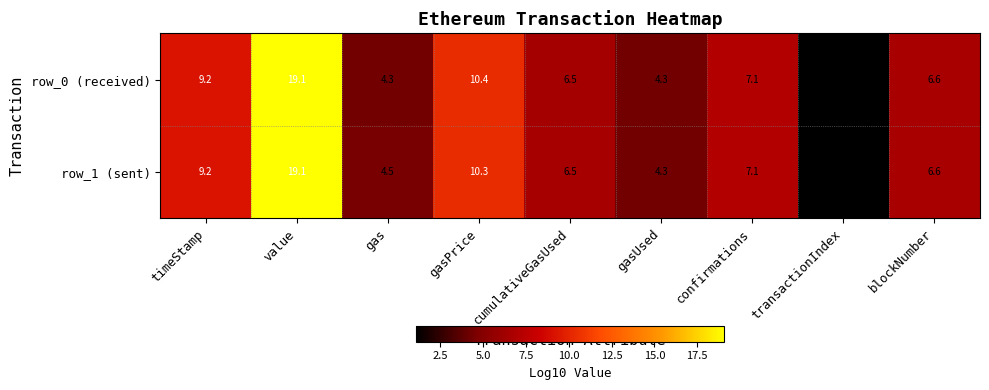

Rank the series by their average value, from lowest to highest.

row_0 (received), row_1 (sent)